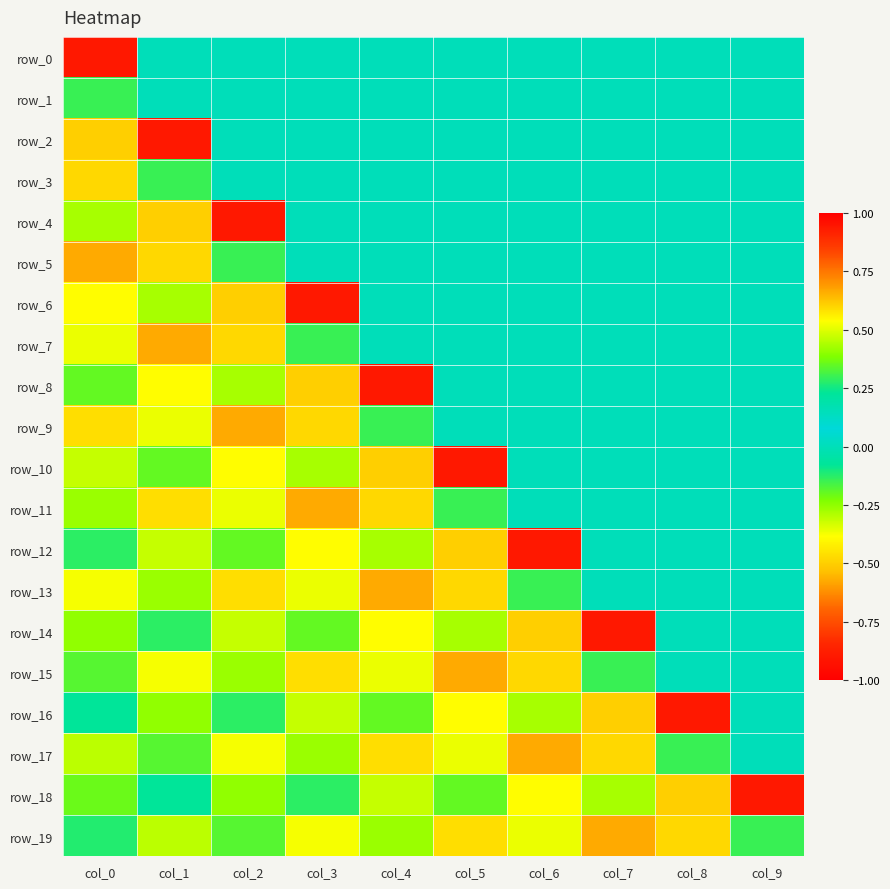

What is the sum of all row_16 values?

0.8